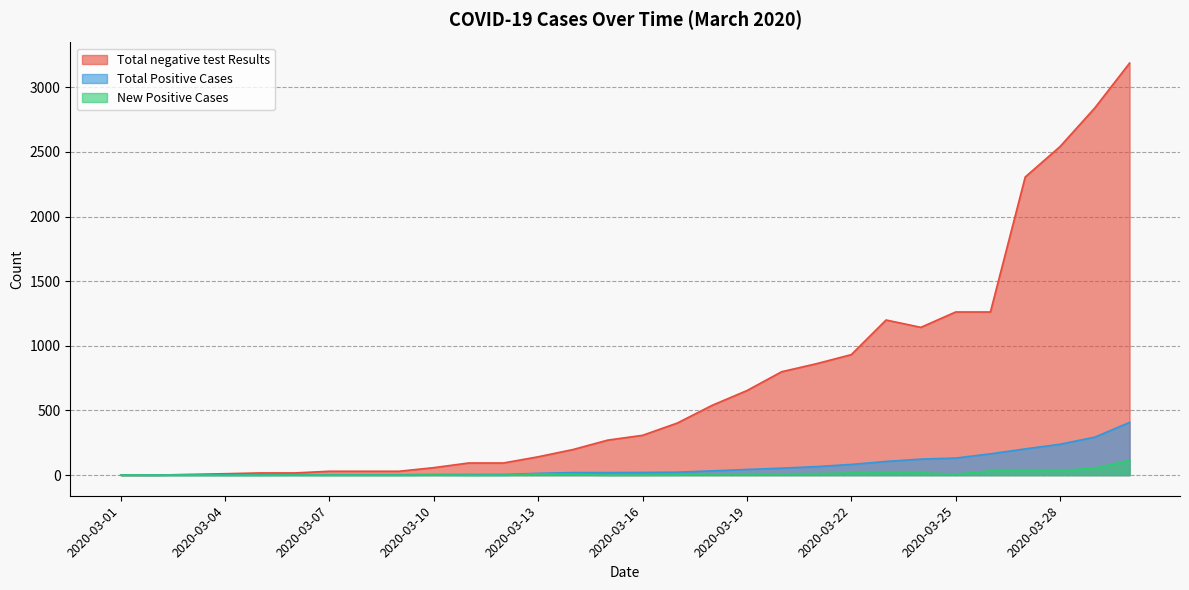

How many data points in New Positive Cases are less than 6?

15